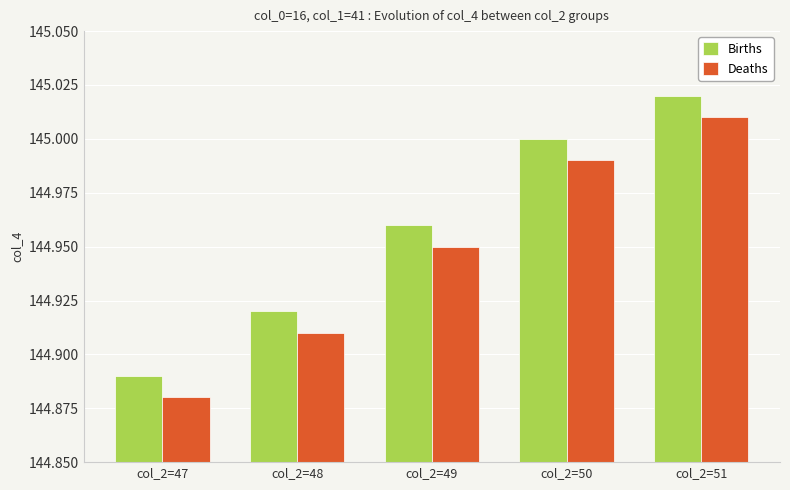

List the labels in order of Births value, largest first.

col_2=51, col_2=50, col_2=49, col_2=48, col_2=47